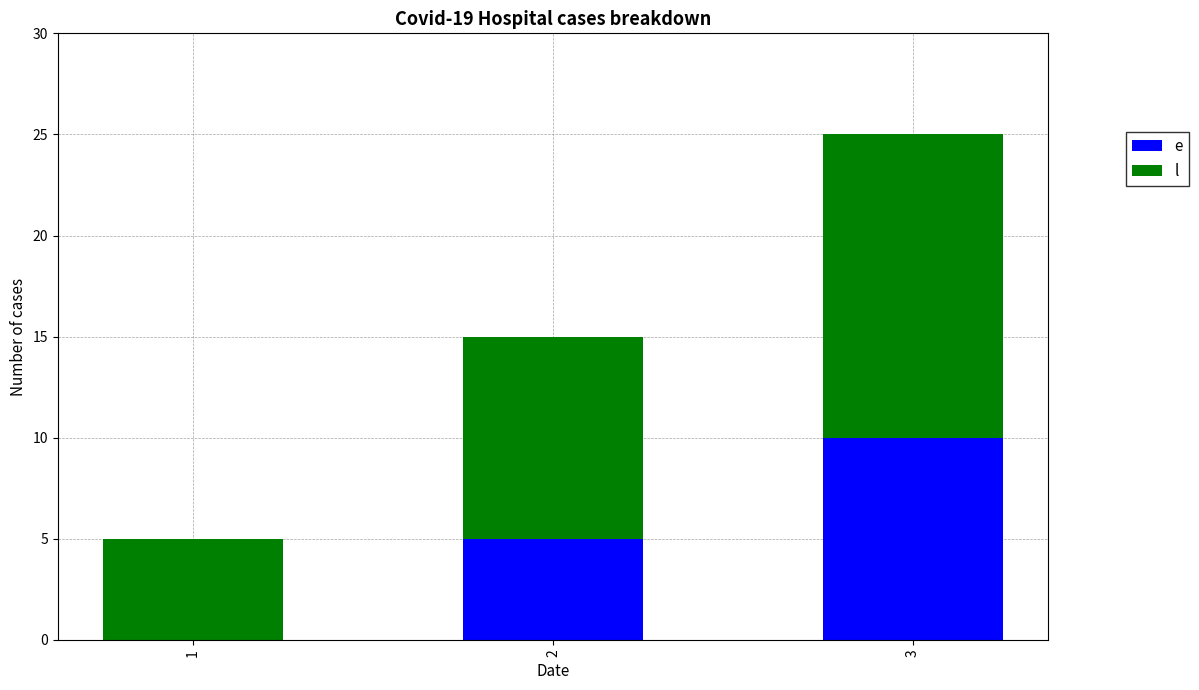

What is the total value across all series at 1?

5